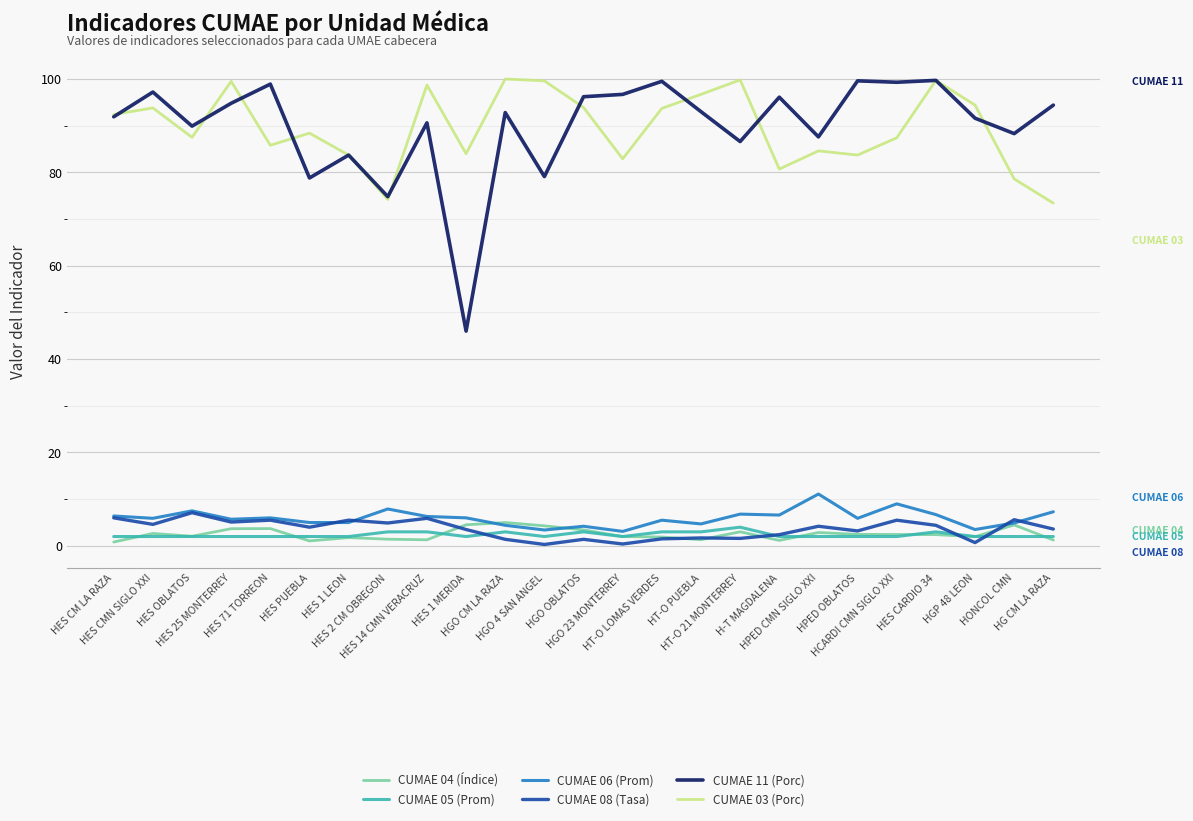

True or false: CUMAE 03 (Porc) and CUMAE 06 (Prom) intersect in this chart.

False